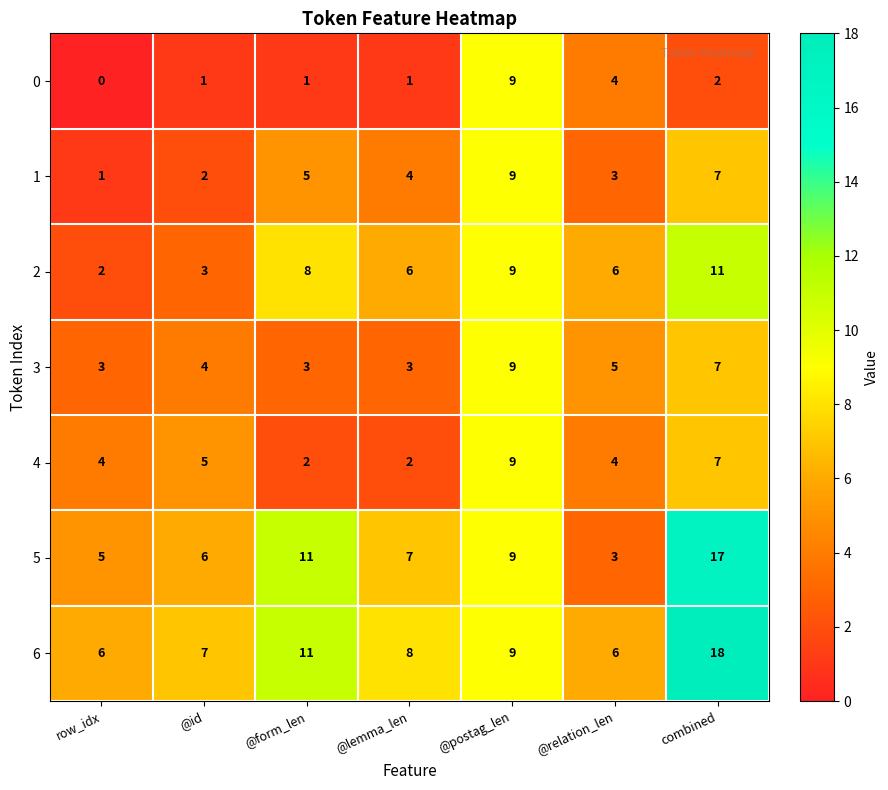

What is the difference between the 1 values at @postag_len and row_idx?

8